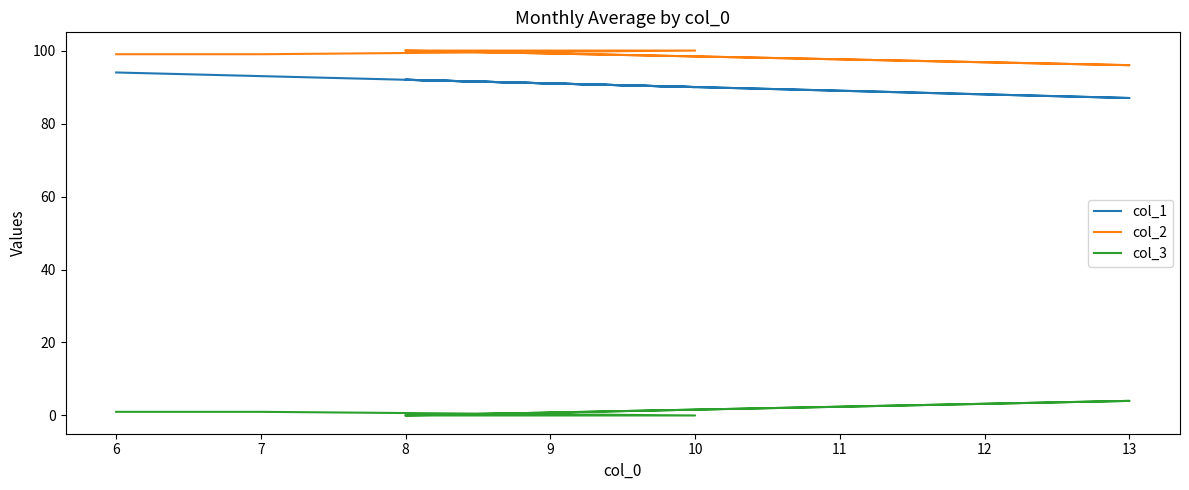

True or false: col_2 and col_3 intersect in this chart.

False